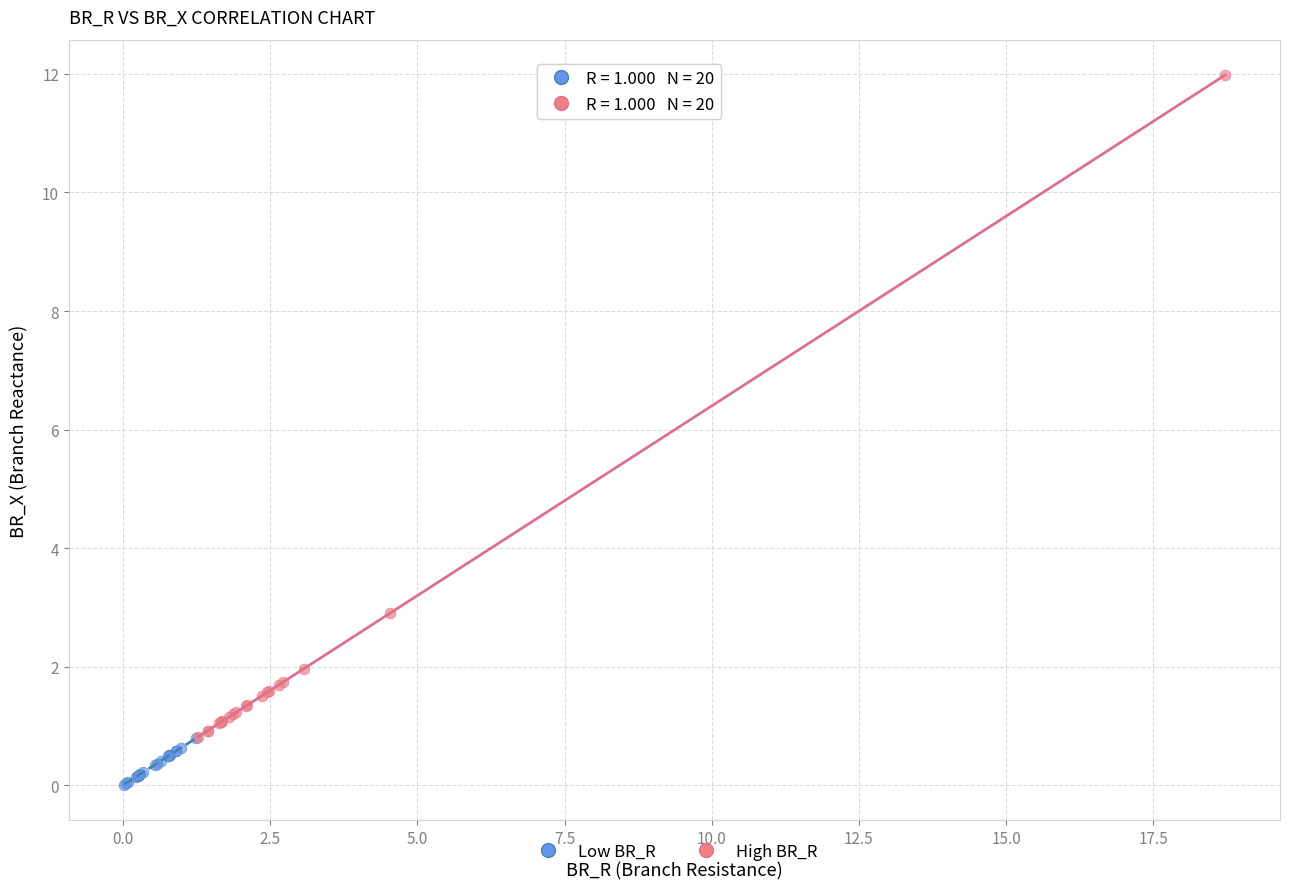

What are all the series names shown in the legend?

Low BR_R, High BR_R